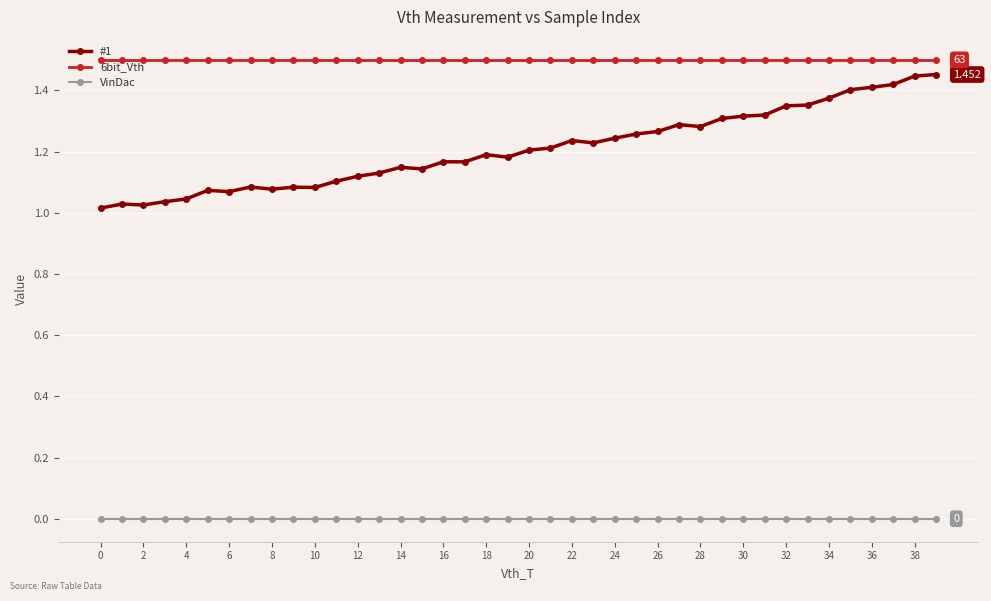

True or false: VinDac and 6bit_Vth cross at least once.

False